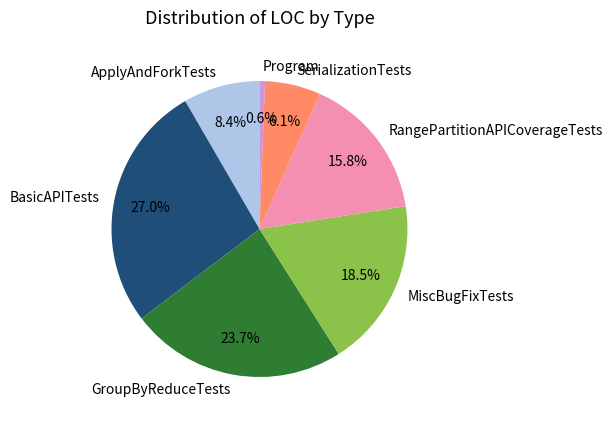

Which has a higher value, Program or BasicAPITests?

BasicAPITests